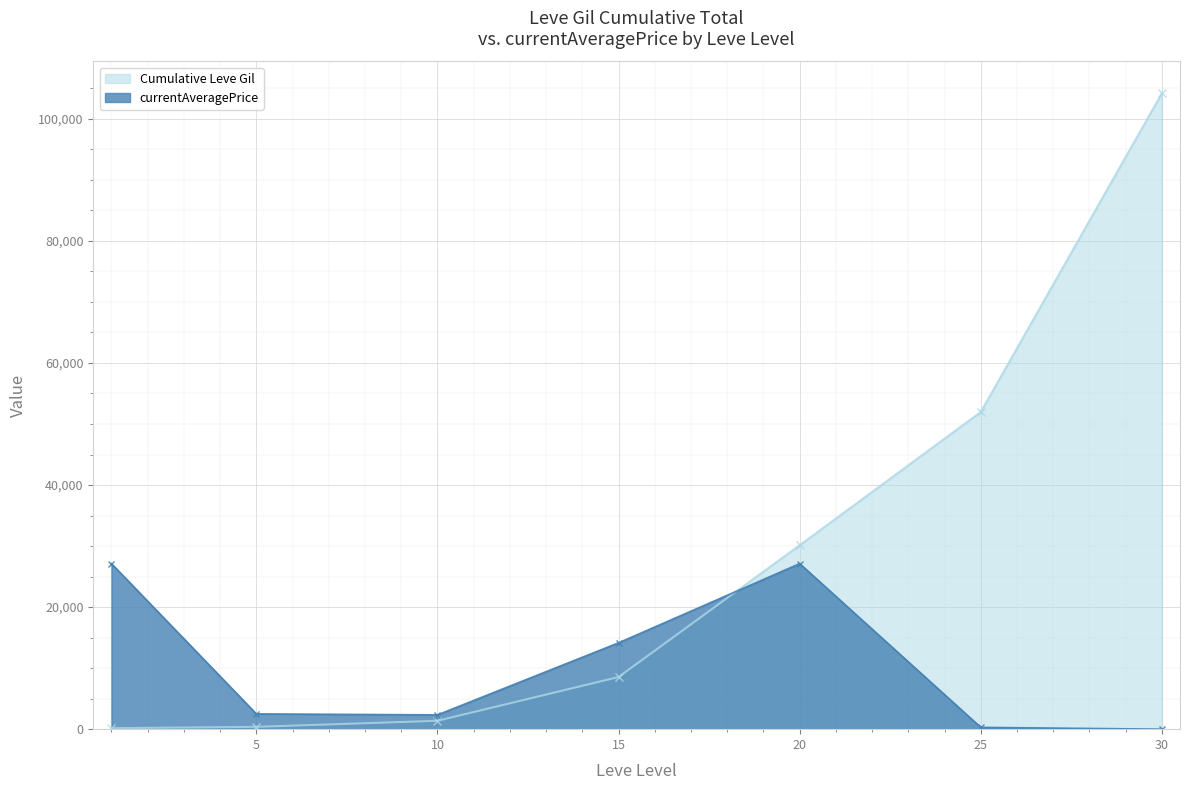

True or false: currentAveragePrice and Leve Gil cross at least once.

True